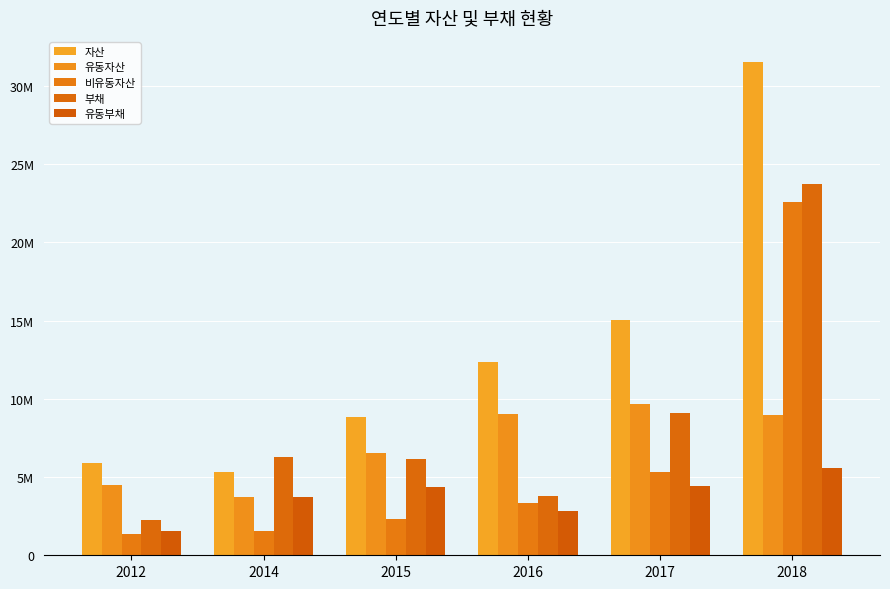

Are the bars grouped side by side (vs. stacked)?

Yes